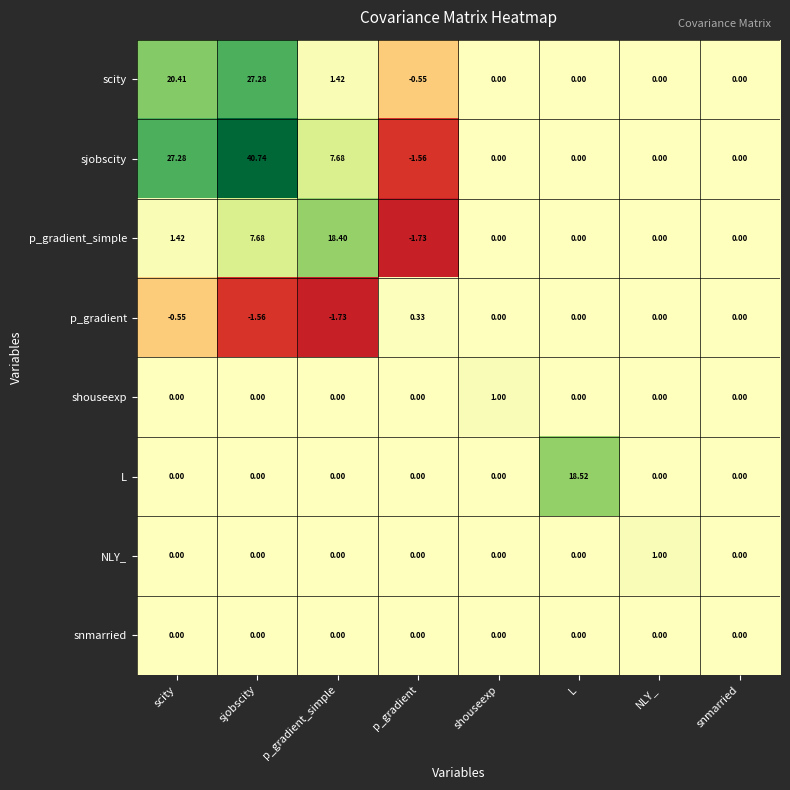

Which series changed the most between scity and p_gradient?

sjobscity